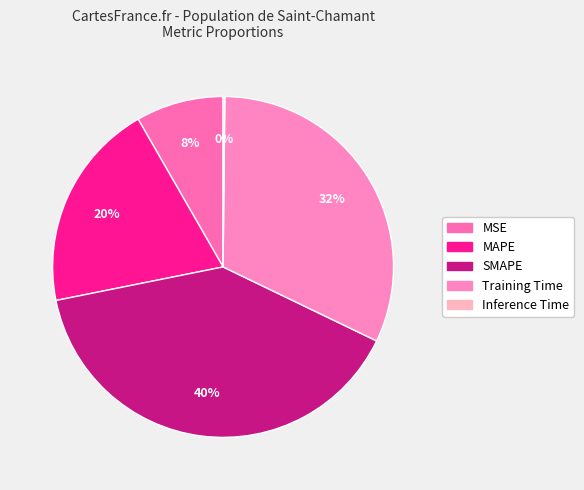

Rank the categories by value from lowest to highest.

Inference Time, MSE, MAPE, Training Time, SMAPE